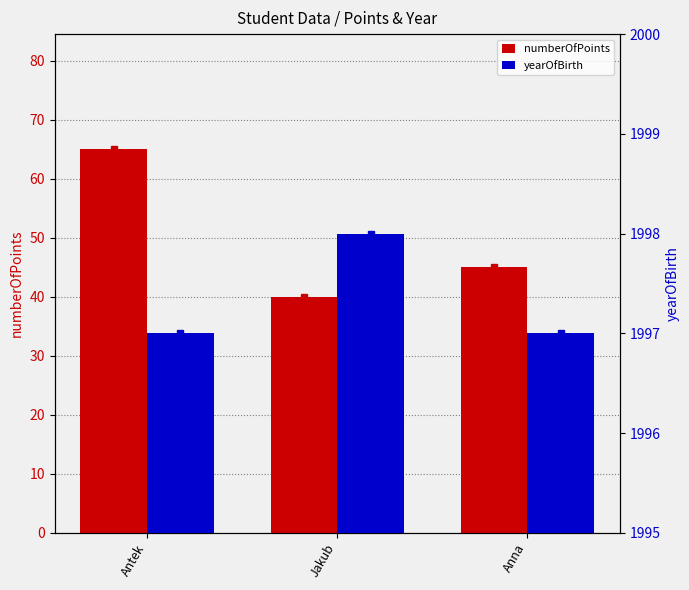

Rank the series by their maximum value, from lowest to highest.

numberOfPoints, yearOfBirth